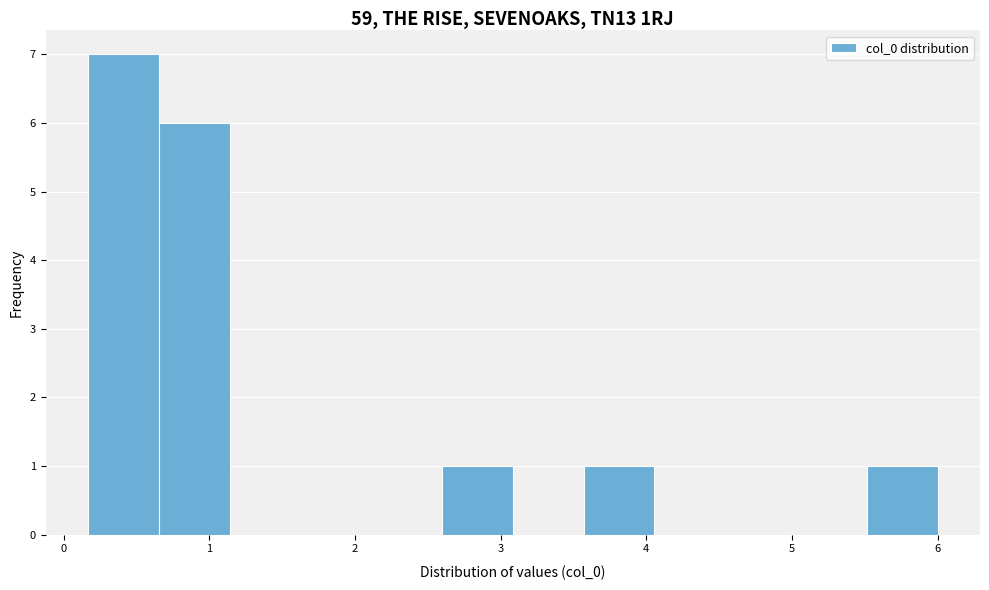

Reading left to right, list every bar in this chart as the range it spans on the x-axis followed by its height. Neither the bar edges nor the heights are printed on the chart, so give them approximately, as read against the axes.

0.2 to 0.7: 7
0.7 to 1.1: 6
1.1 to 1.6: 0
1.6 to 2.1: 0
2.1 to 2.6: 0
2.6 to 3.1: 1
3.1 to 3.6: 0
3.6 to 4.1: 1
4.1 to 4.5: 0
4.5 to 5.0: 0
5.0 to 5.5: 0
5.5 to 6.0: 1